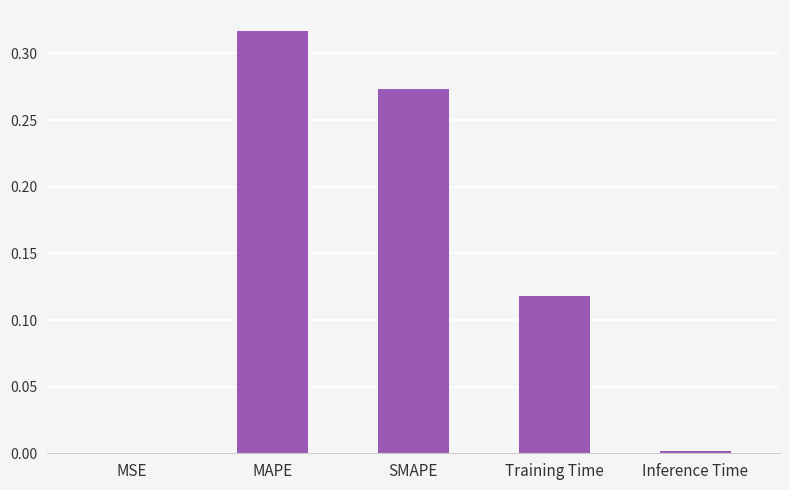

The chart shows a value of 0.0 at Inference Time. True or false?

True